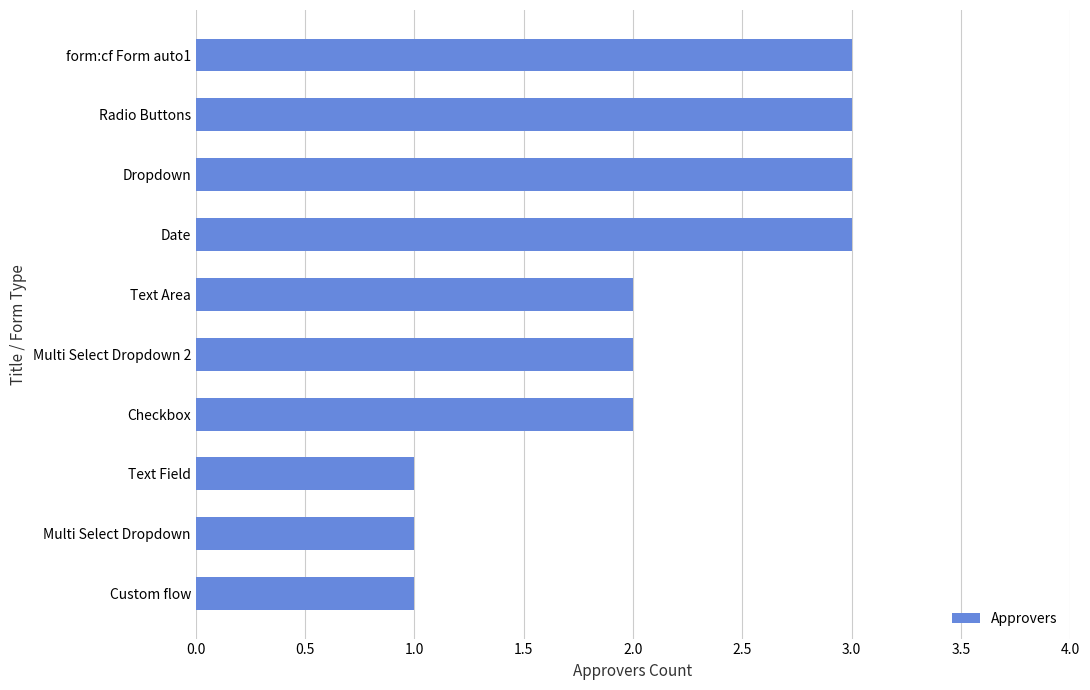

Which has a higher value, Dropdown or Multi Select Dropdown 2?

Dropdown